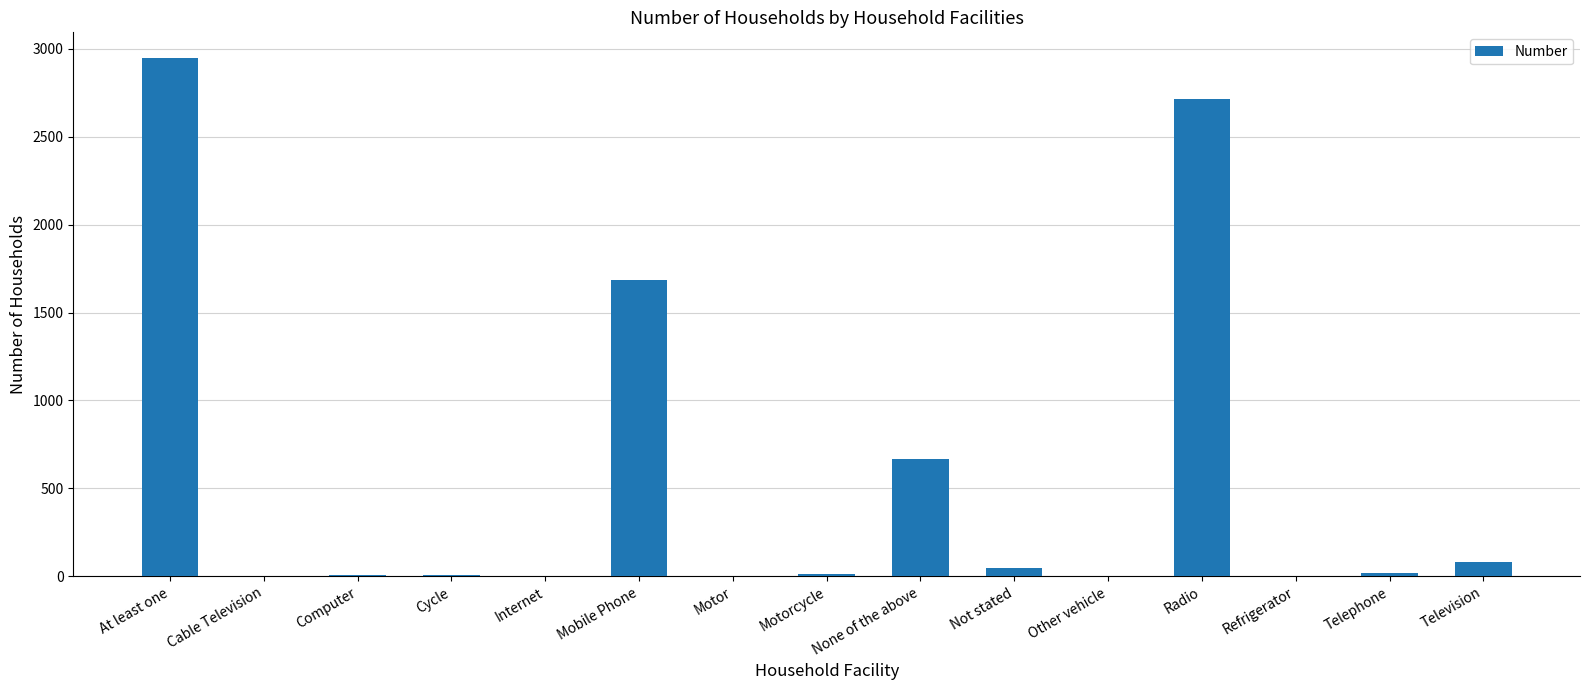

What is the approximate value at Television?

84